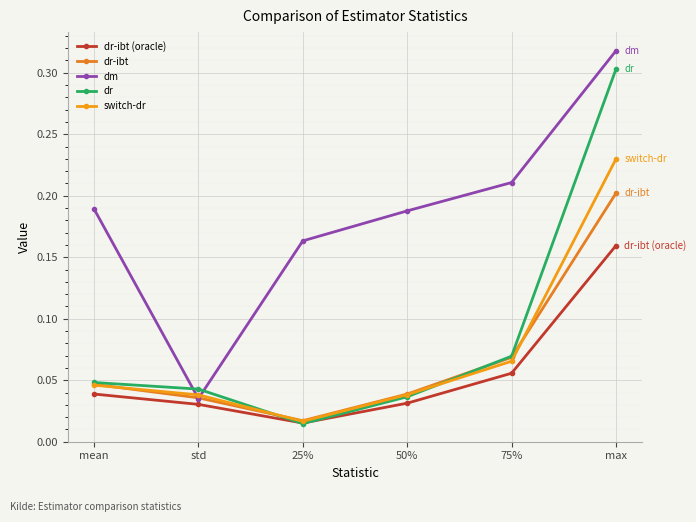

Where is the first local minimum for switch-dr?

25%